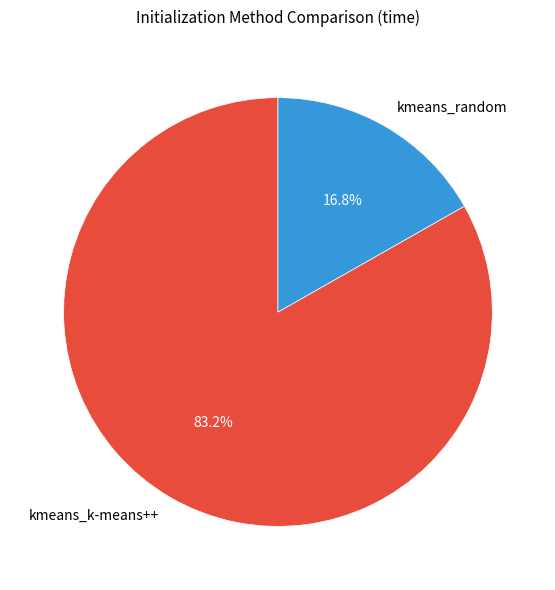

What percentage is NOT represented by kmeans_k-means++?

16.8%